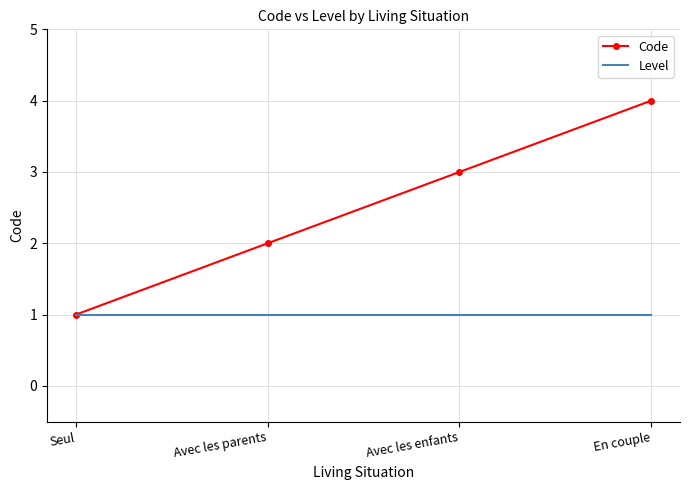

List the series in order of their overall mean, lowest first.

Level, Code